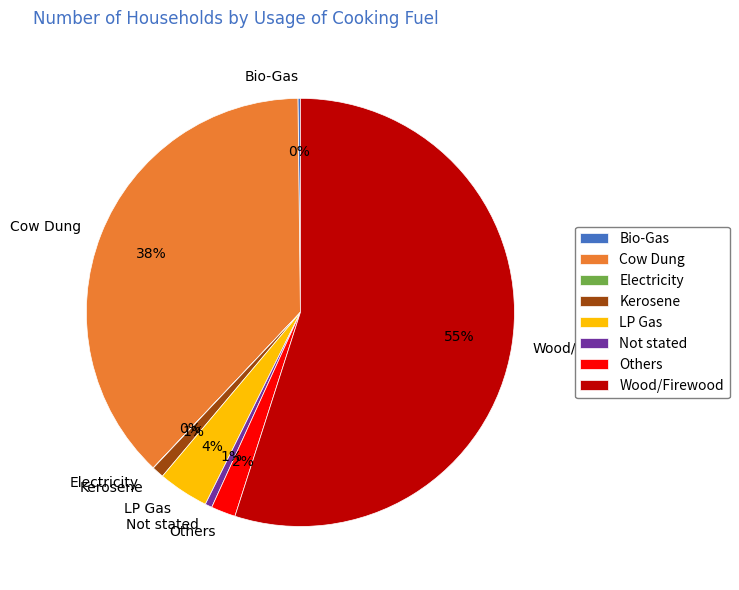

Approximately how many times larger is the value at Others compared to Kerosene?

2.0